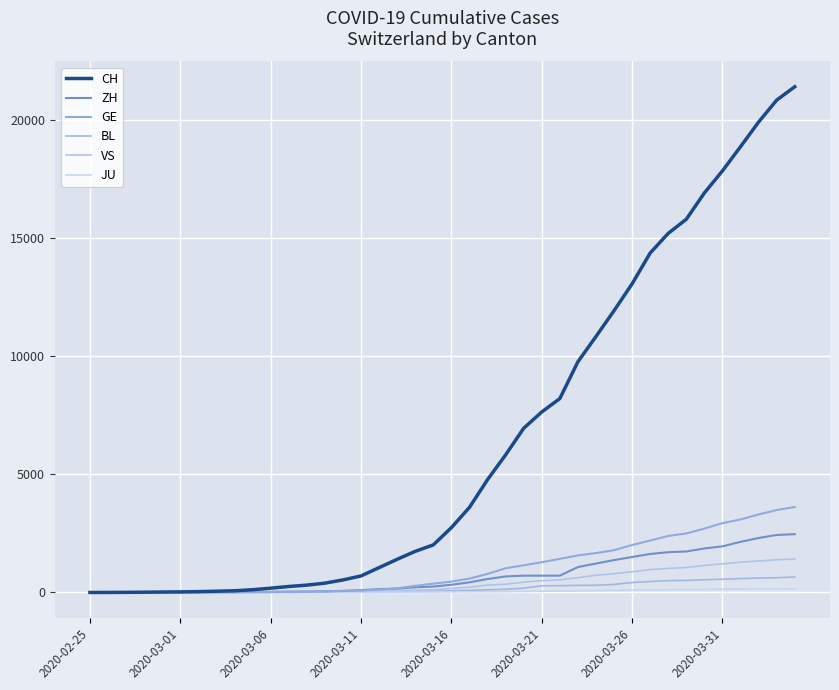

At which label does GE first exceed 461?

21